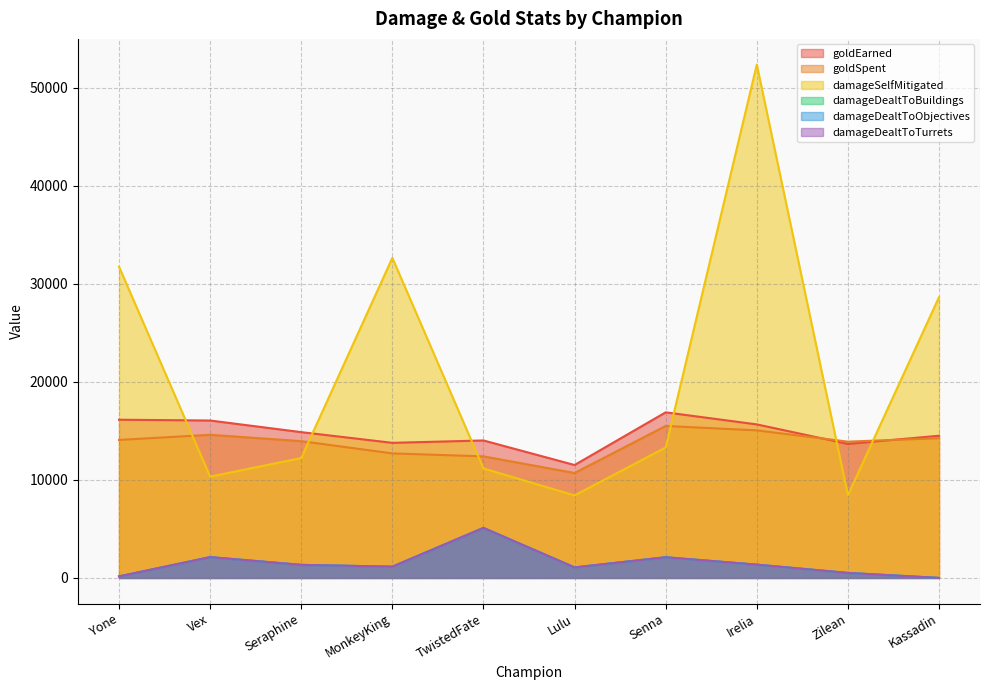

What is the label of the 2nd point from the left?

Vex